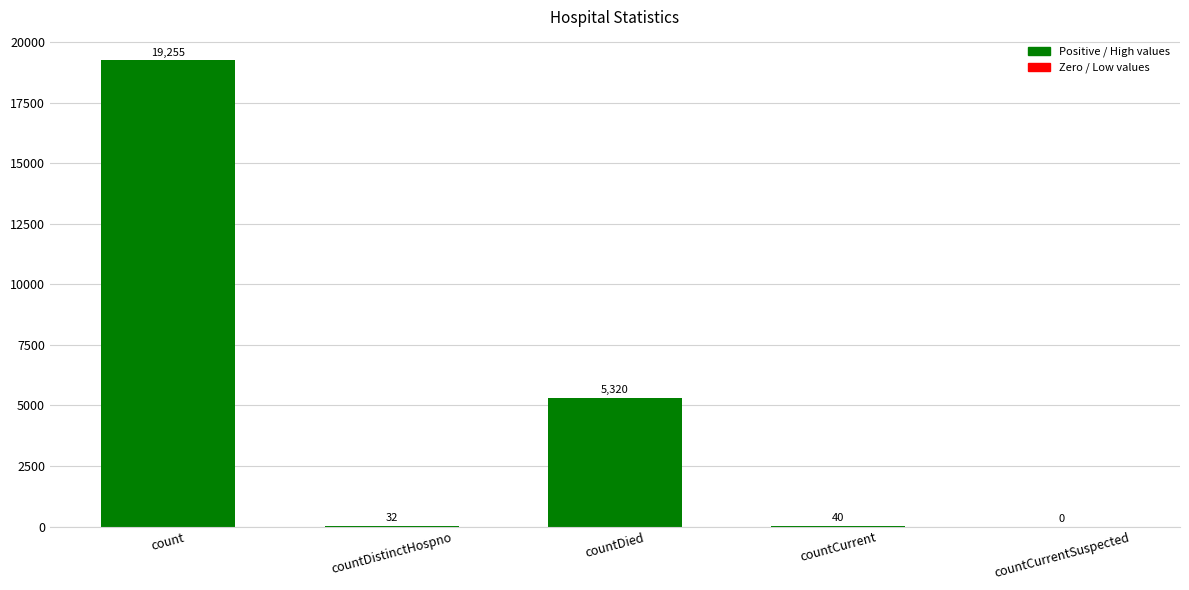

The value at count is 19255. True or false?

True